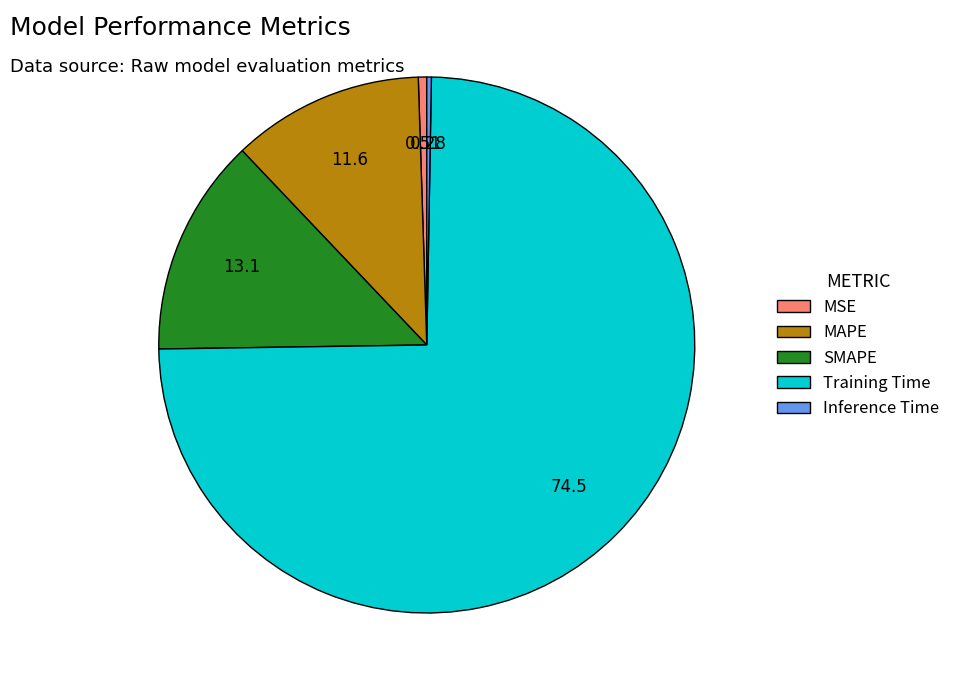

Which has a higher value, MSE or Training Time?

Training Time